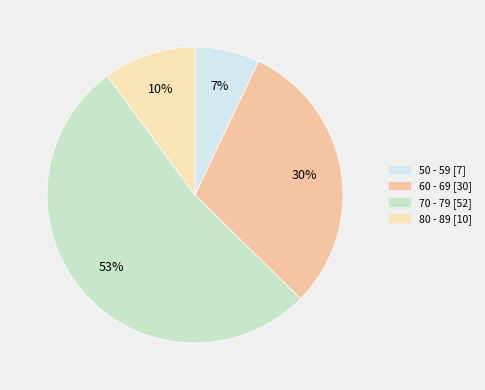

True or false: 80 - 89 accounts for 10% of the total.

True